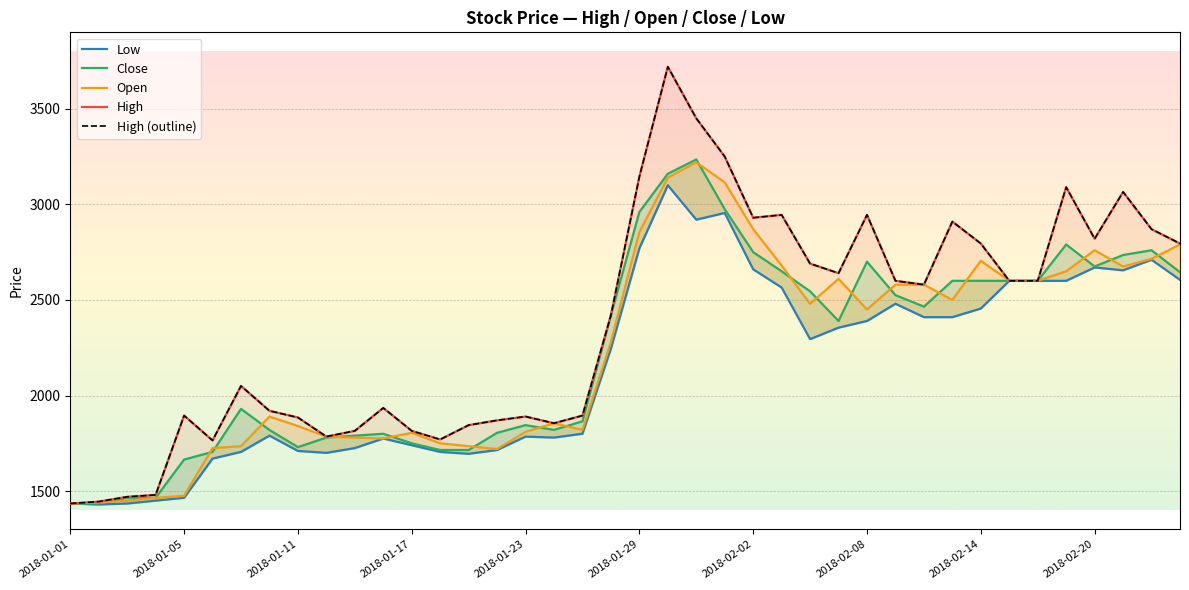

What is the minimum value for High?

1435